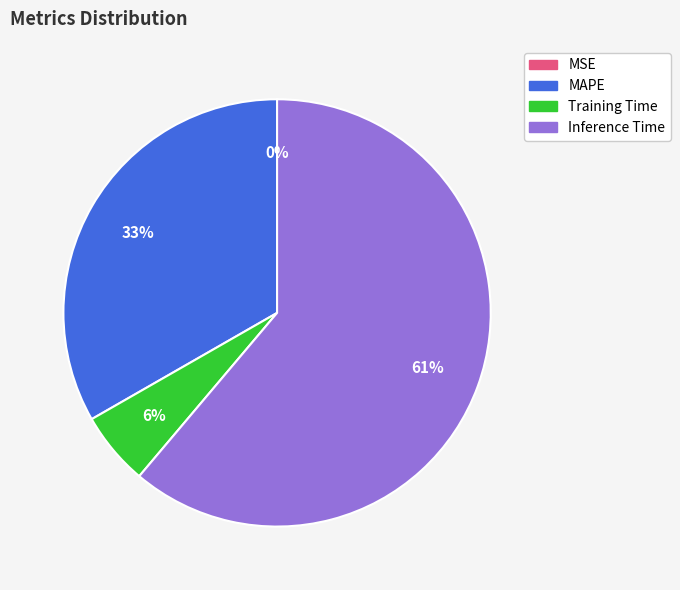

Is there any slice that represents more than half of the pie?

Yes